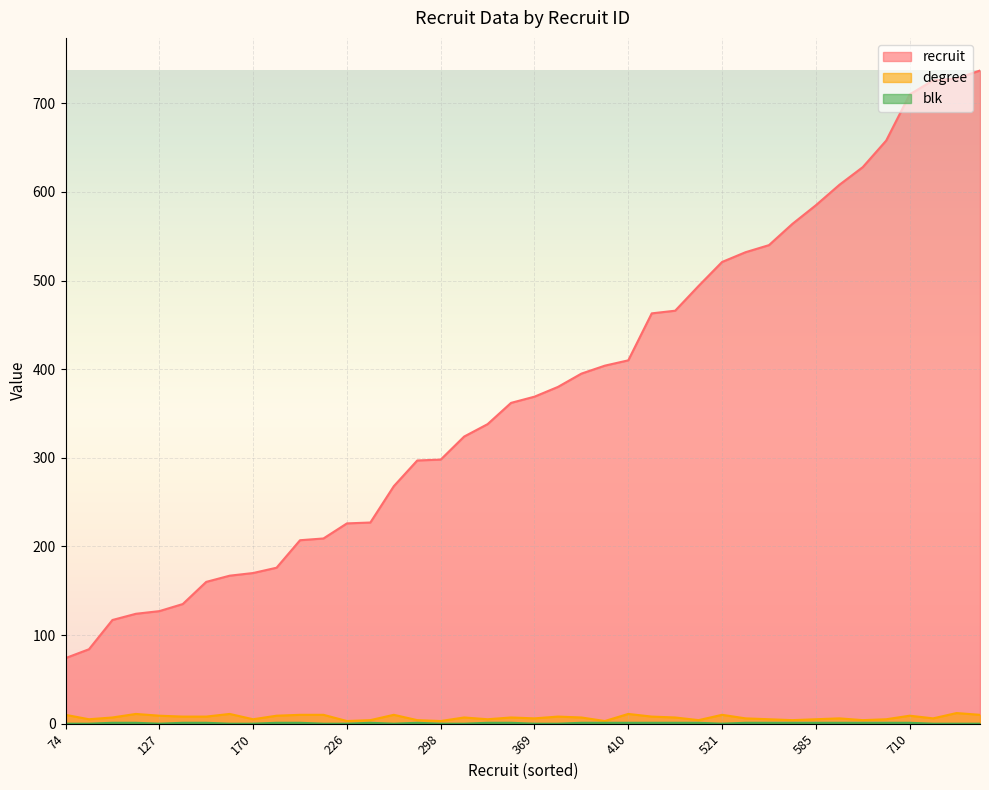

Read the recruit value at 585.

585